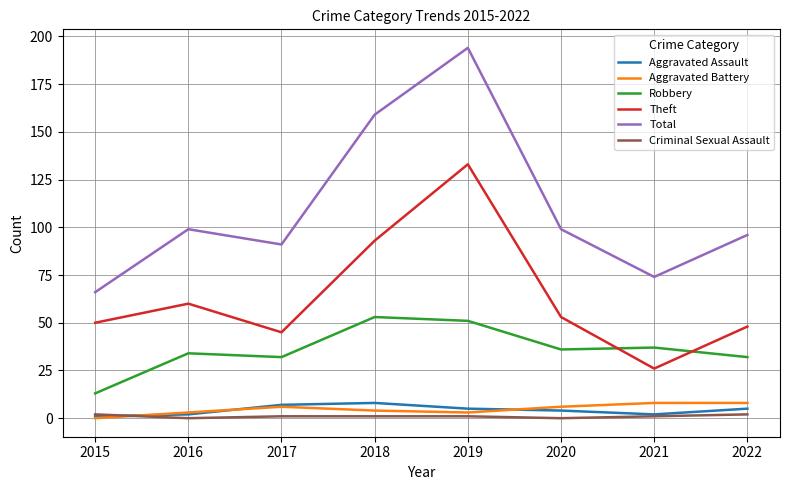

At which label does Theft reach its minimum?

2021